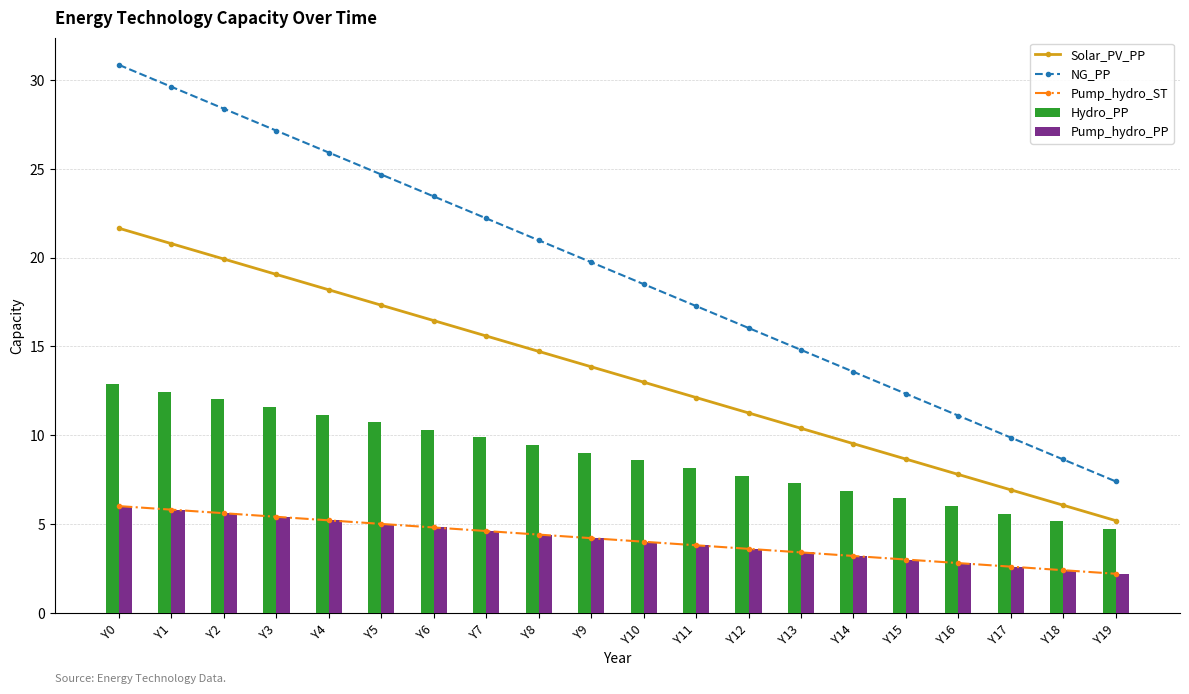

True or false: NG_PP has a value of 14.6 at Y18.

False